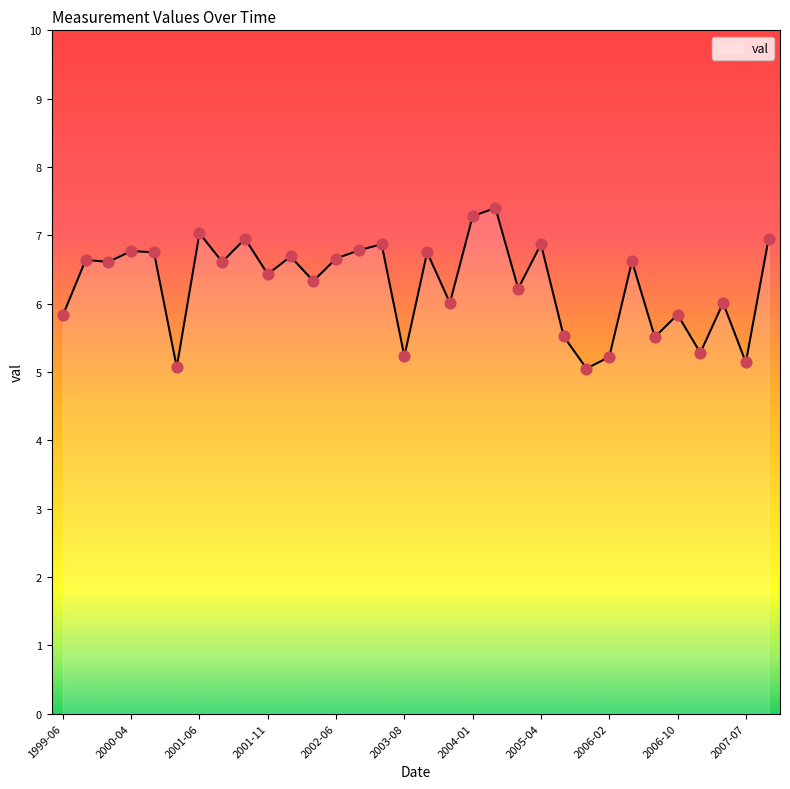

What is the greatest value displayed?

7.4